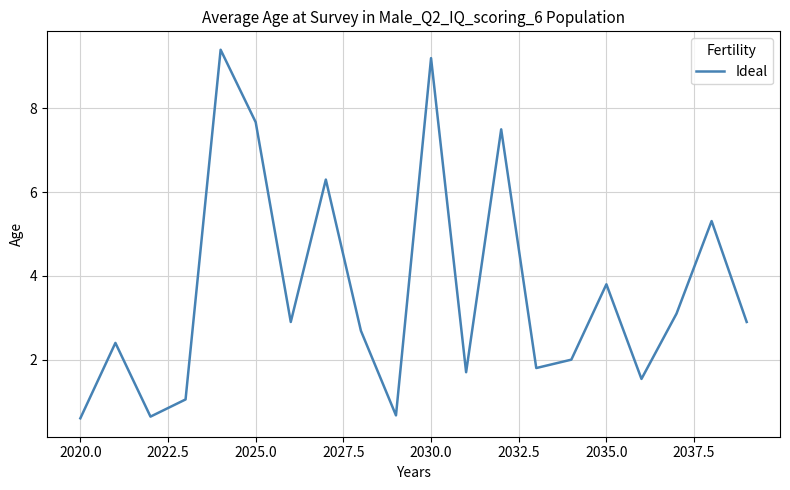

What is the minimum value shown in the chart?

0.6